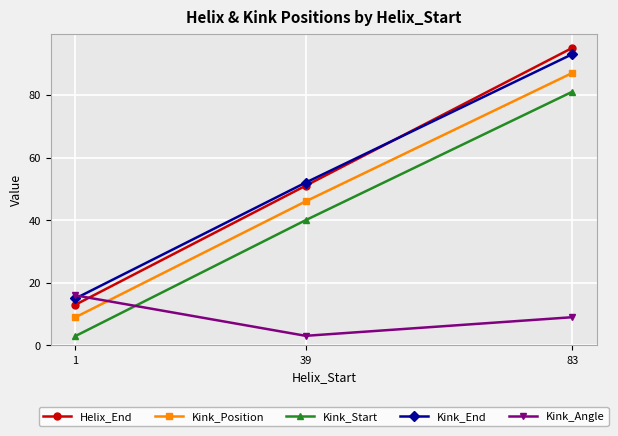

List the labels in order of Kink_Angle value, largest first.

1, 83, 39